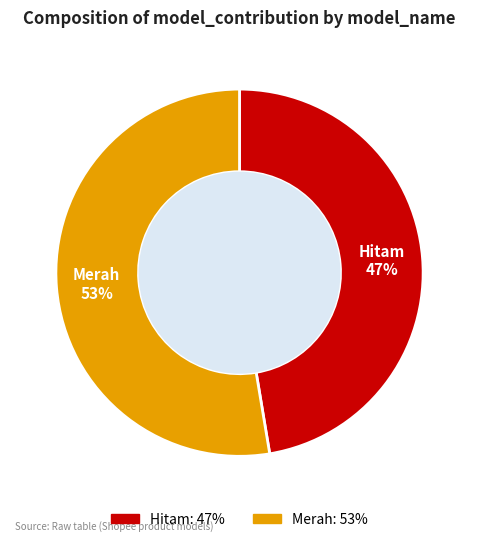

Does any single category account for the majority?

Yes